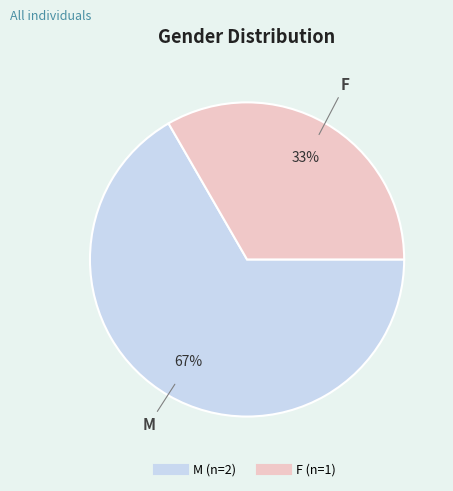

What percentage is the F slice, to the nearest percent?

33%